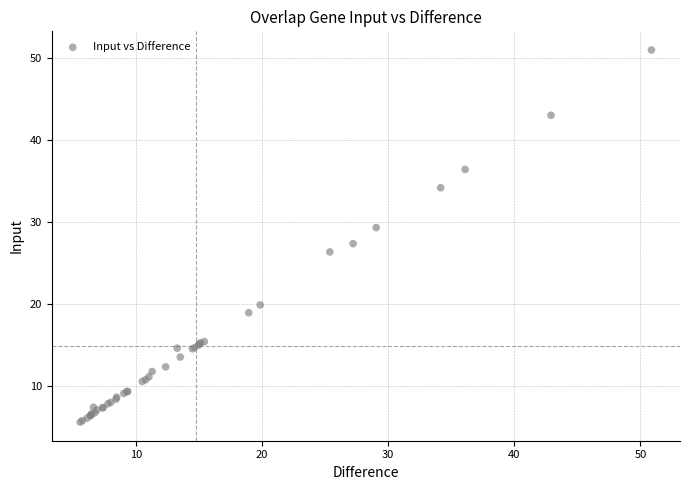

What Y value in the scatter plot is closest to 28?

27.4